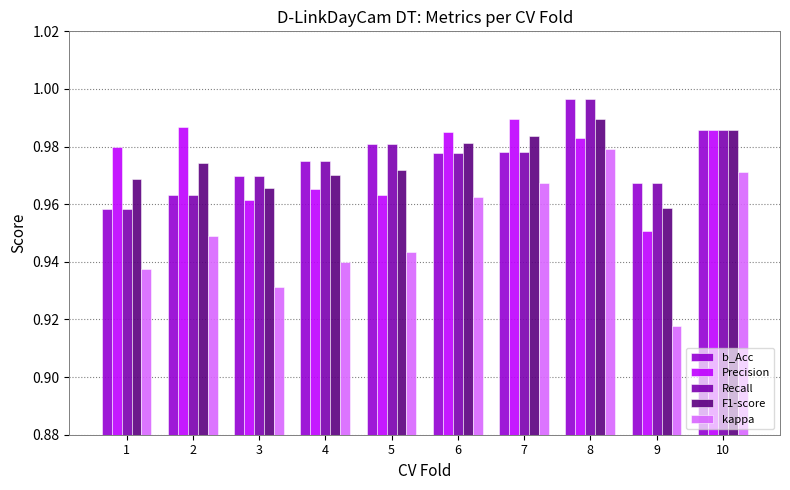

What is the sum of all Recall values?

9.8